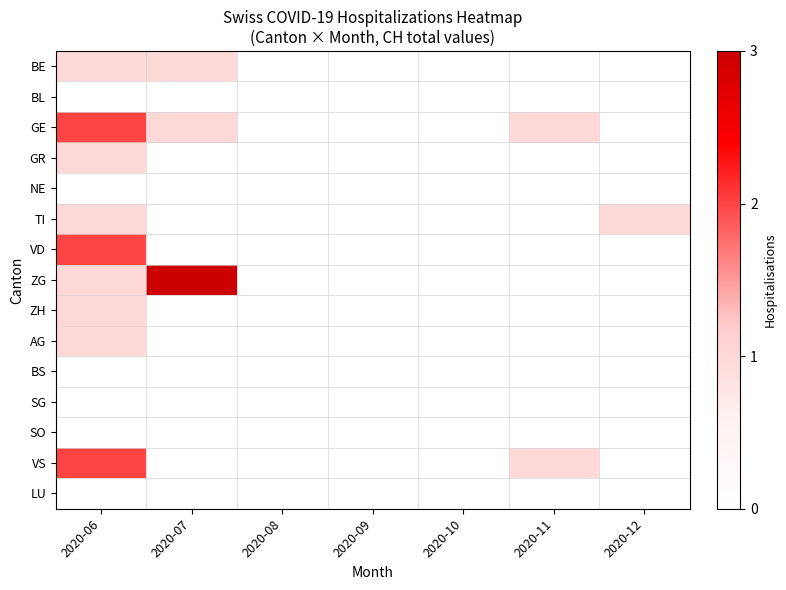

Between 2020-08 and 2020-09, which is larger?

2020-08